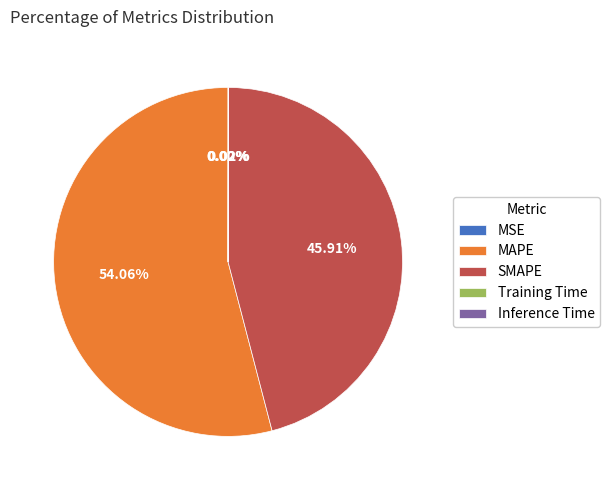

Which category has the biggest portion of the pie?

MAPE